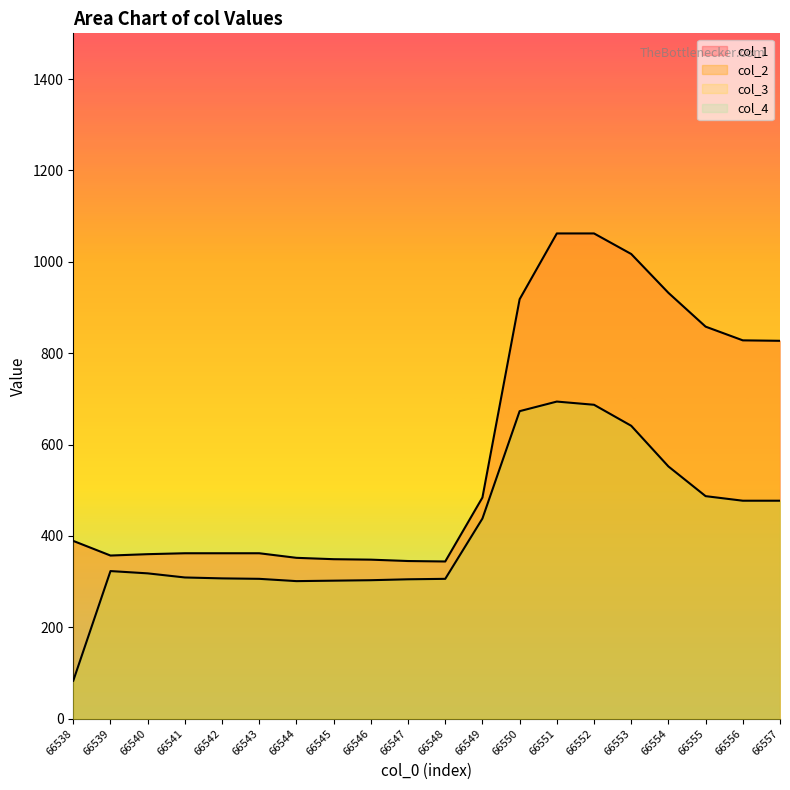

What is the value of the col_2 point at the 18th from the left?

487